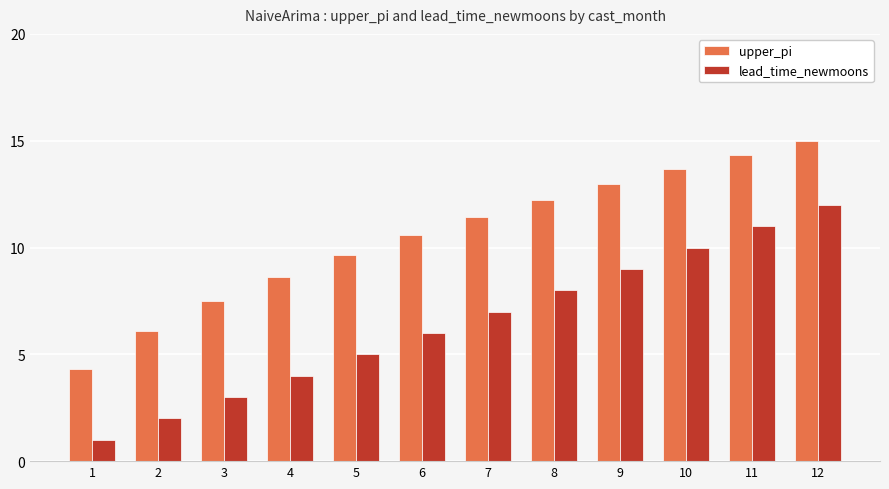

How many data points does each series have?

12